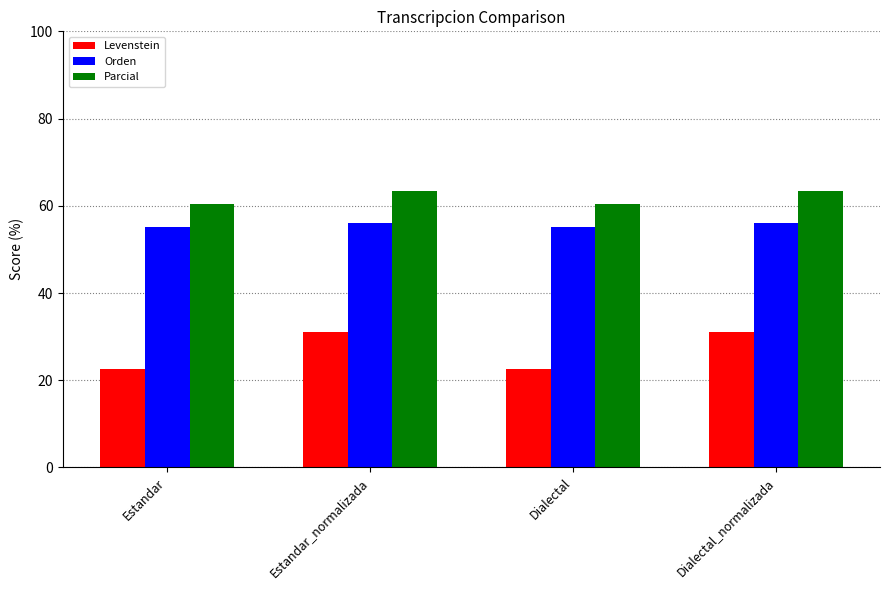

How many bars are there in each group?

3